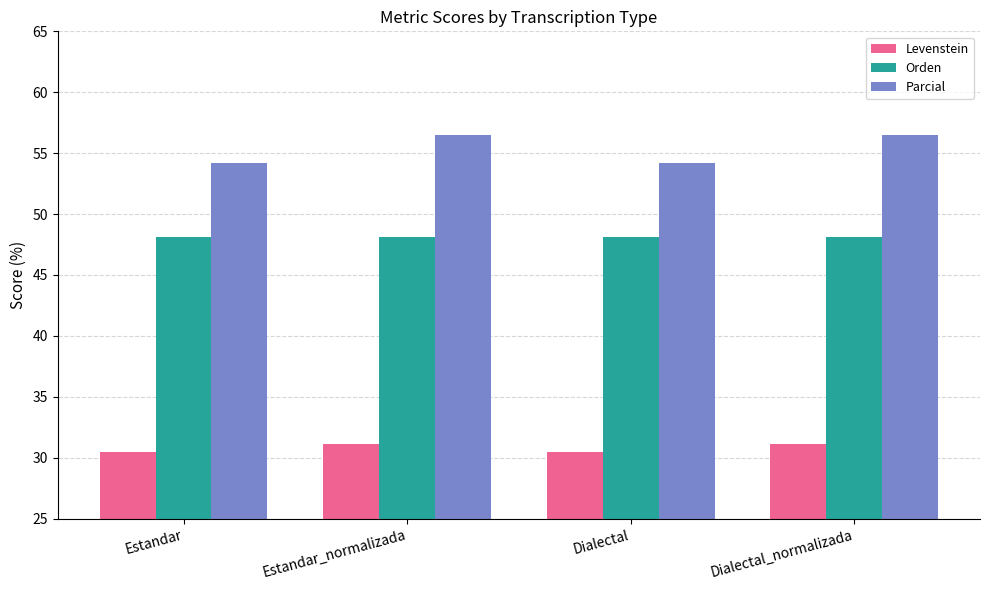

Where does the Parcial series first go above 56?

Estandar_normalizada